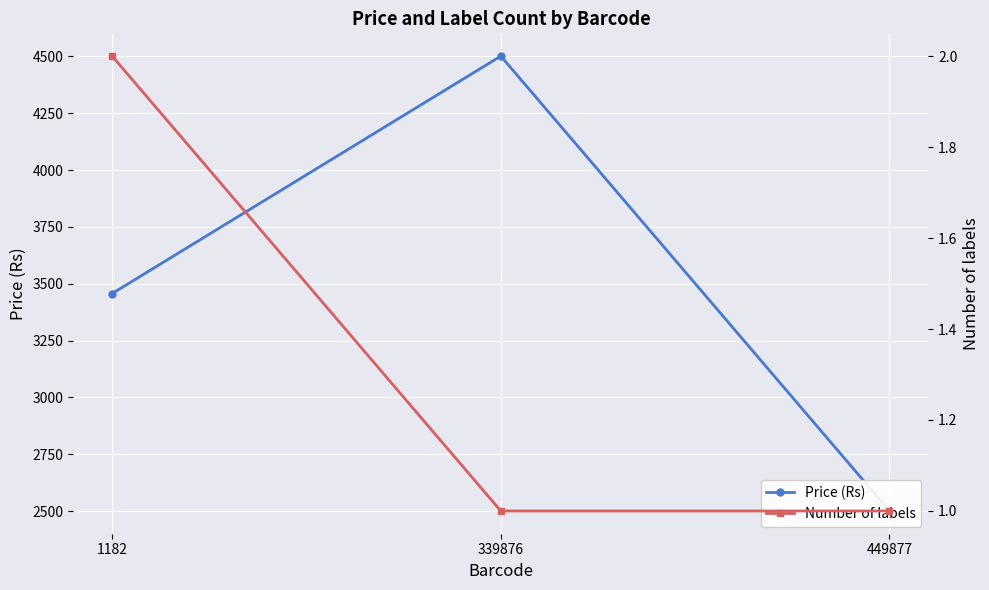

Which has a higher value, 1182 or 339876?

339876